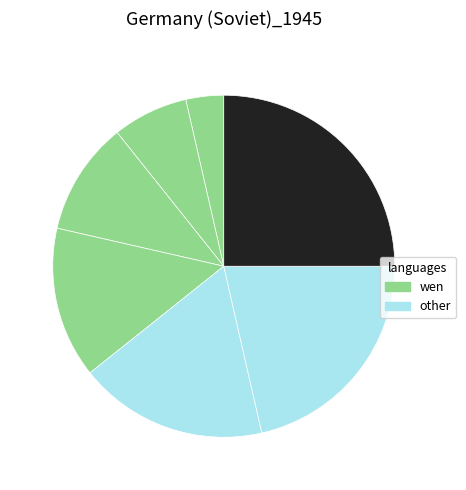

To the nearest percent, what is the average slice percentage?

14%